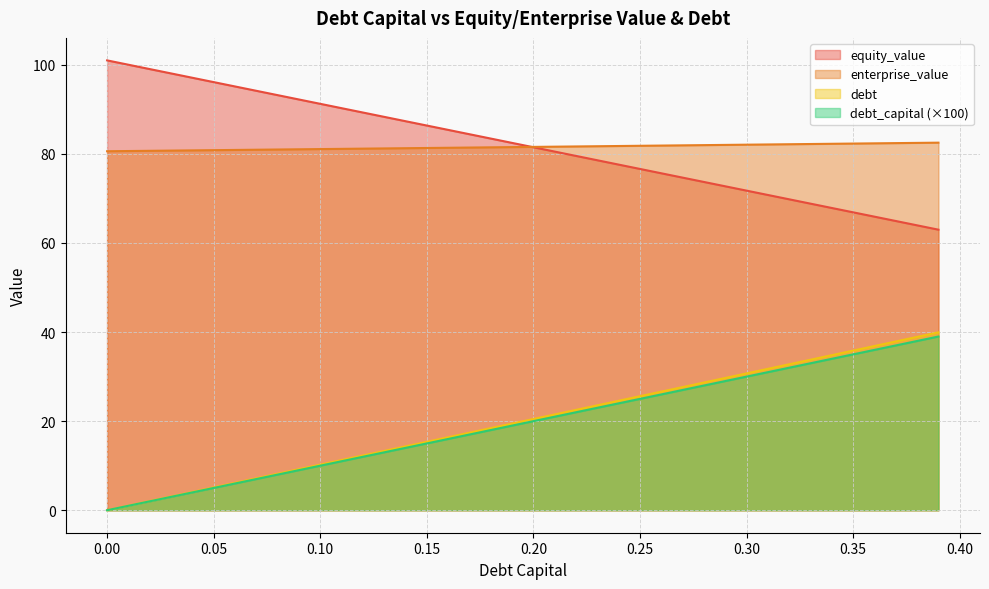

True or false: debt and equity_value intersect in this chart.

False